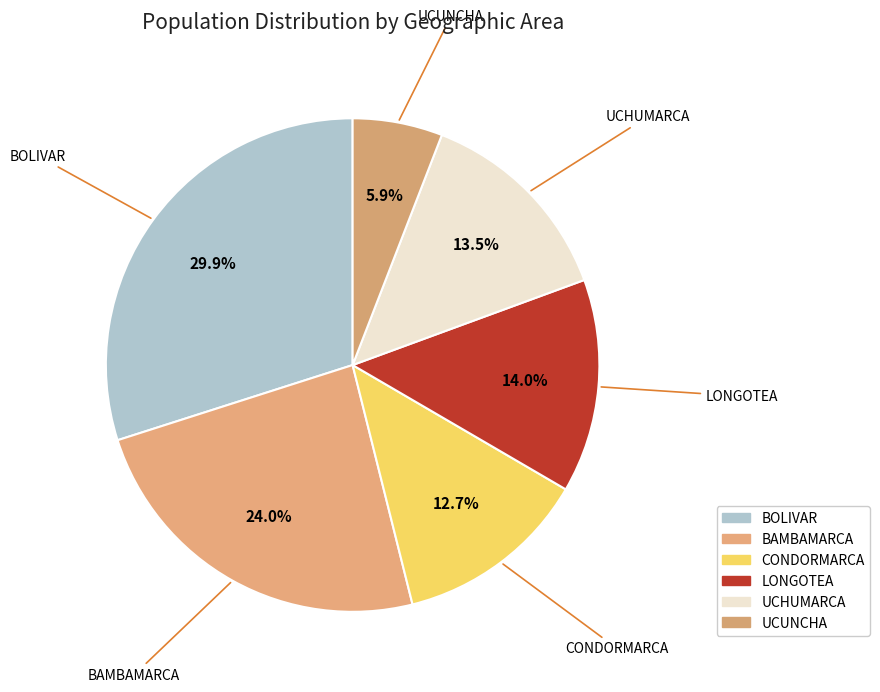

Is it true that LONGOTEA is 14% of the pie?

True